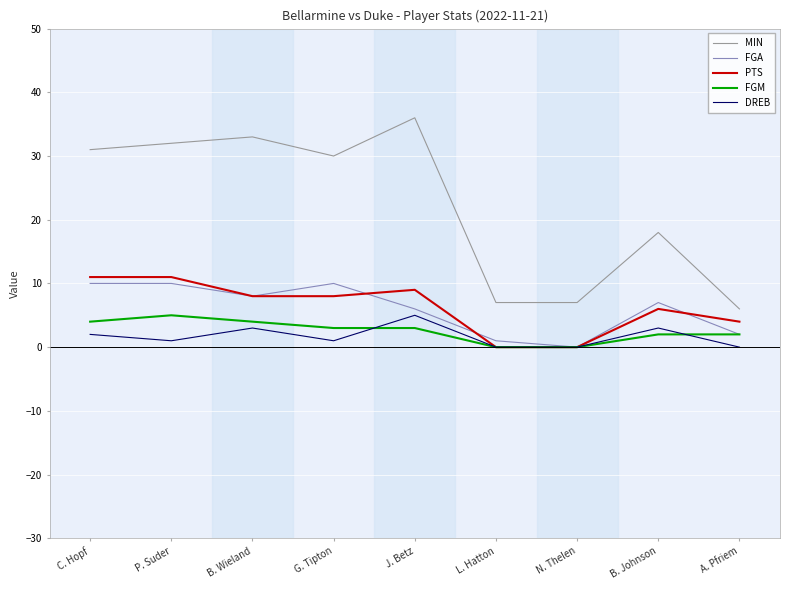

True or false: MIN and DREB cross at least once.

False